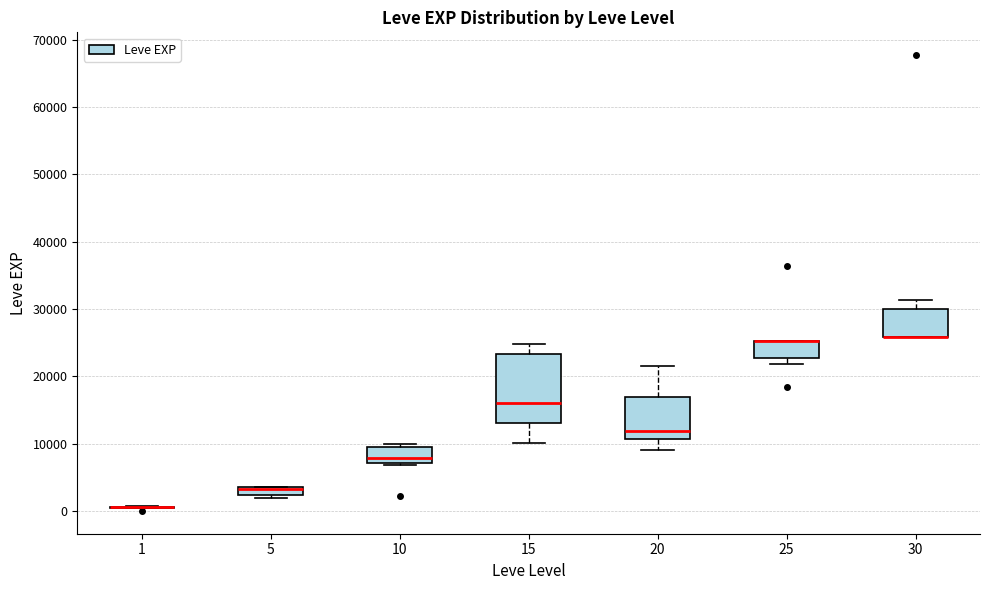

Where is the upper edge of the box at x = 25 on the y-axis? The values are not printed on the chart, so give them approximately, as read against the axis.

25000